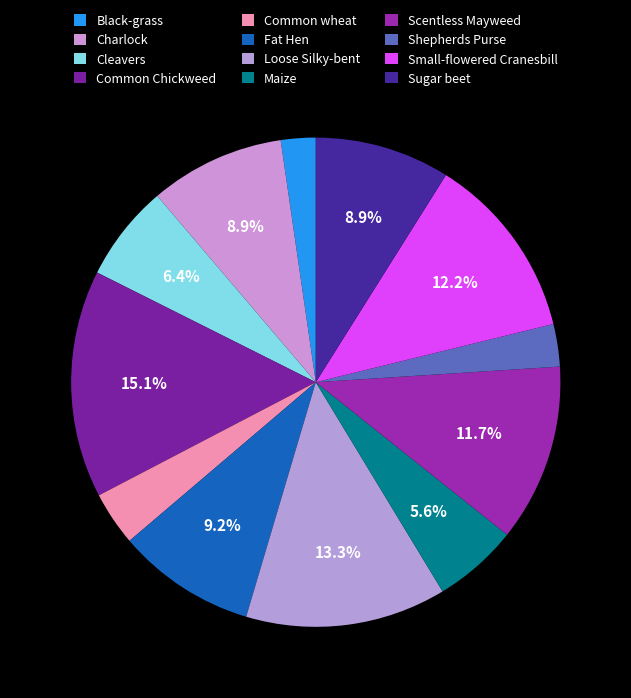

Which slice is the smallest?

Black-grass